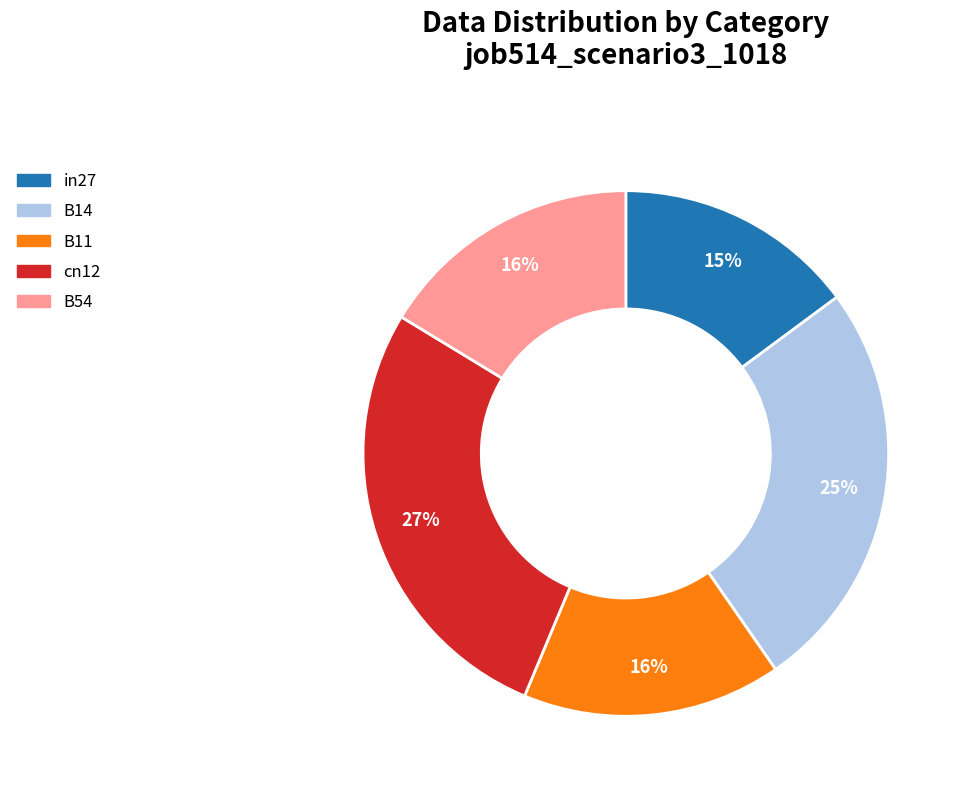

Combined, do B14 and B54 account for over 50%?

No